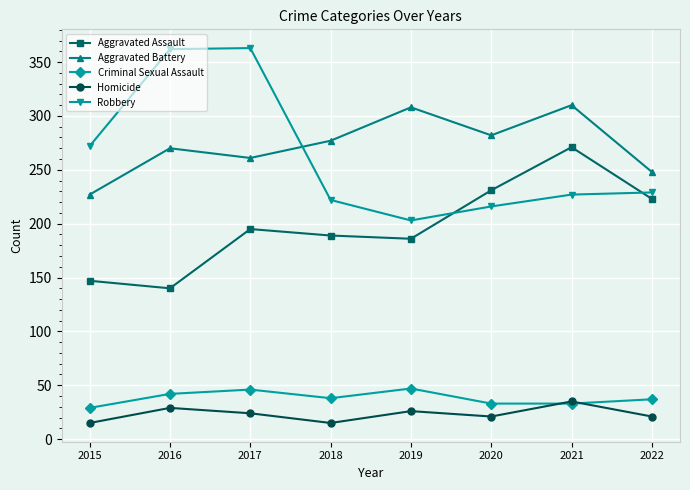

What is the maximum value for Robbery?

363